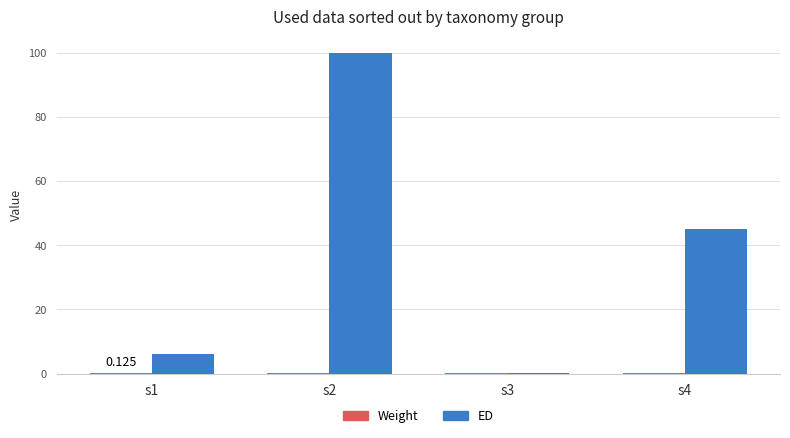

Between s2 and s4, which series saw the biggest shift?

ED